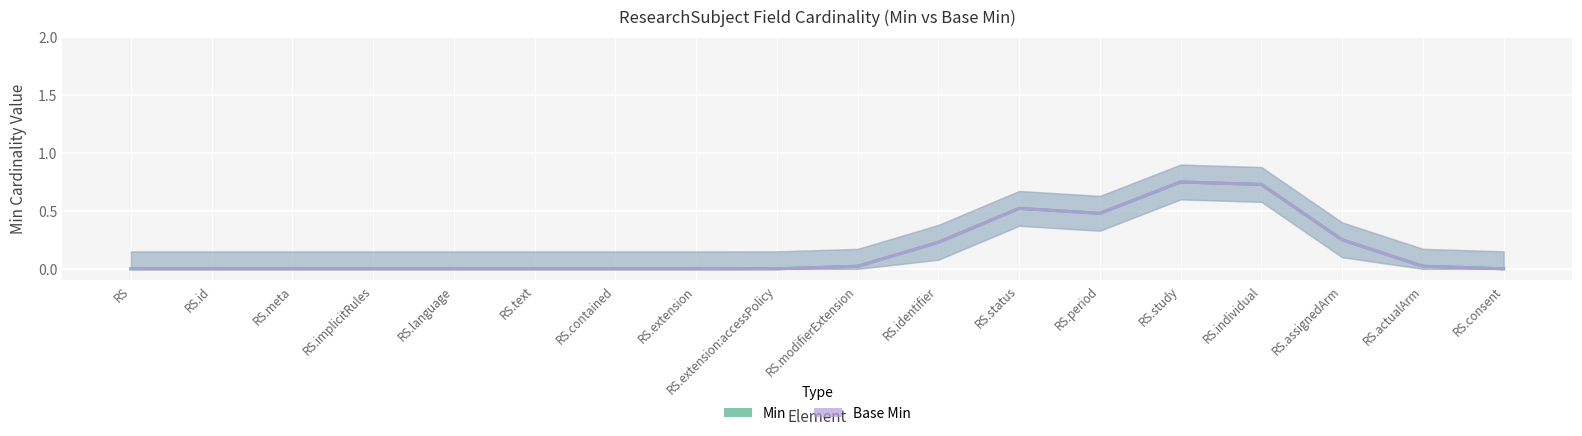

In Min, how many points are higher than both neighbors (excluding endpoints)?

1